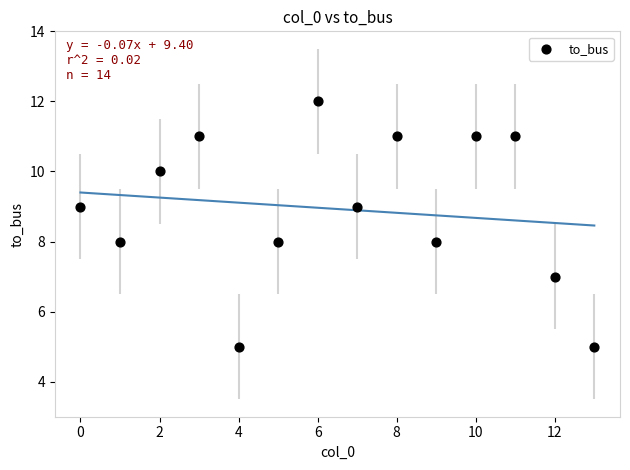

What is the range of Y values (max minus min)?

7